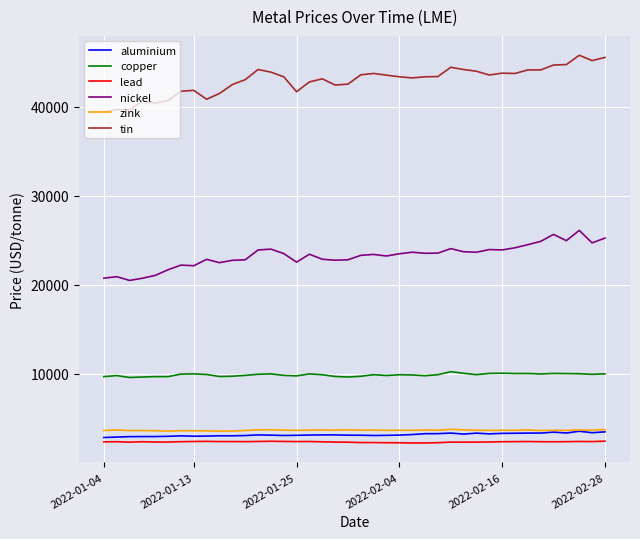

What is the smallest value displayed?

2199.0